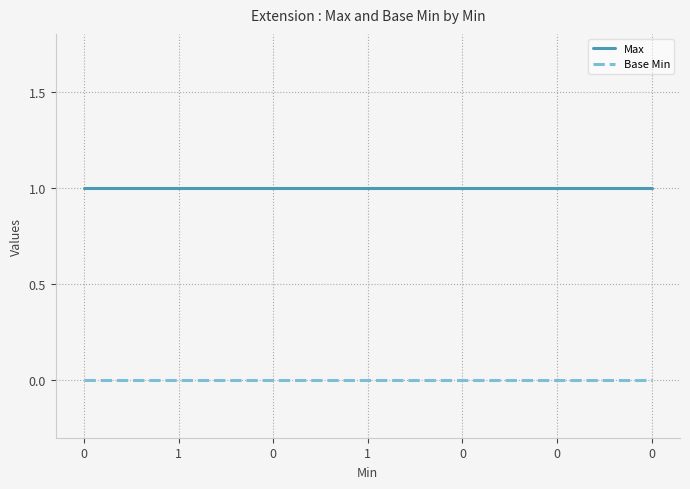

Which series has the largest total across all categories?

Max